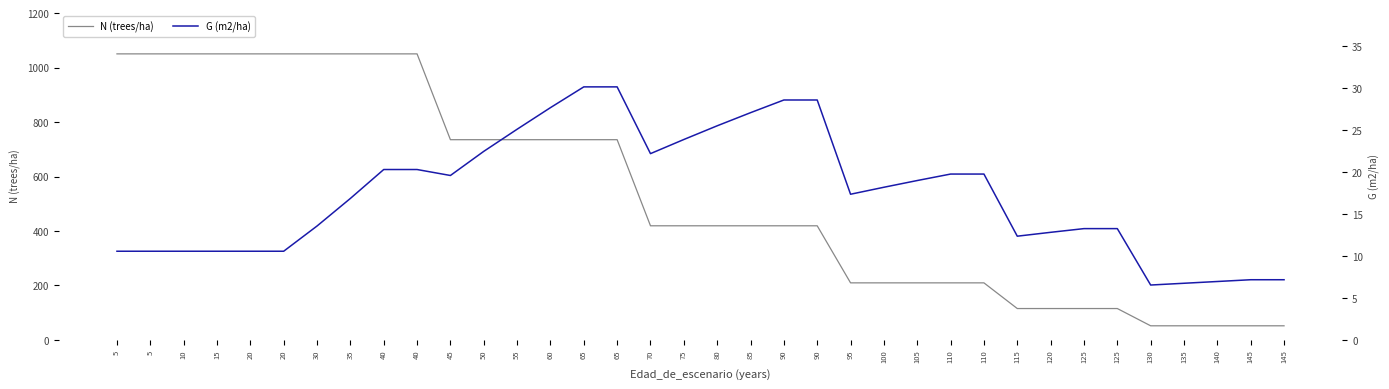

Rank the series by their average value, from highest to lowest.

N (trees/ha), G (m2/ha)